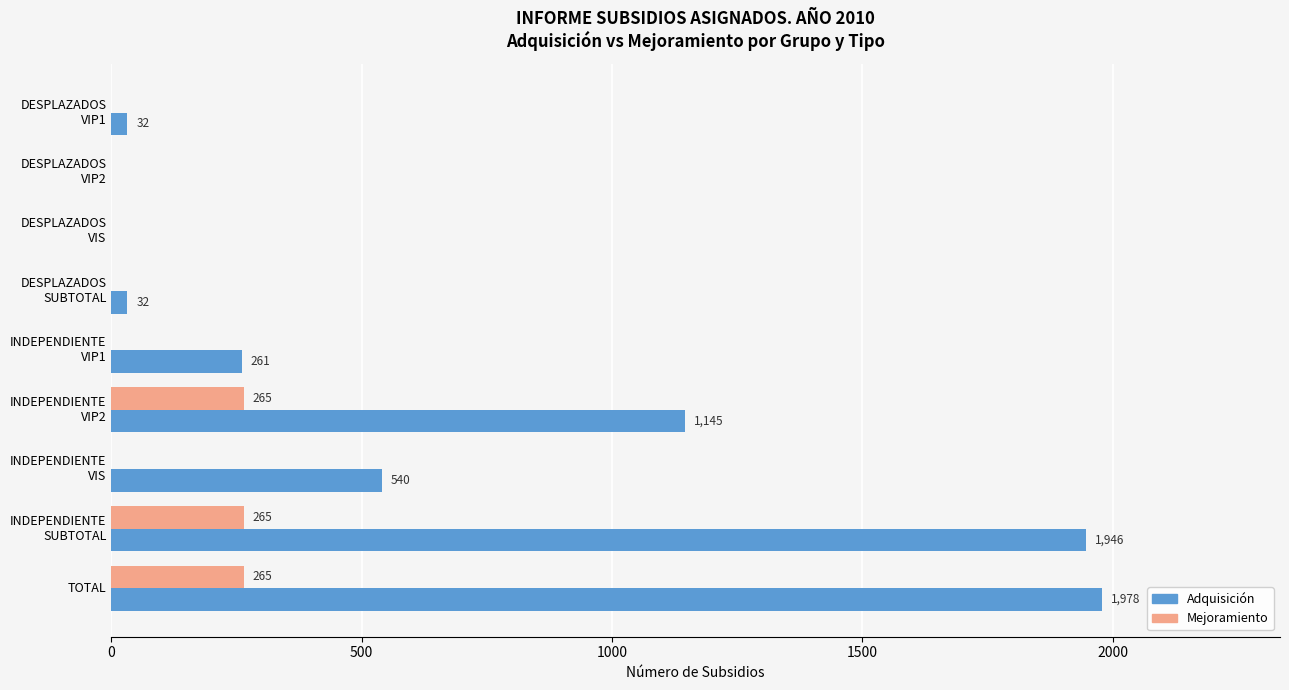

At which category is the sum across all series the highest?

TOTAL